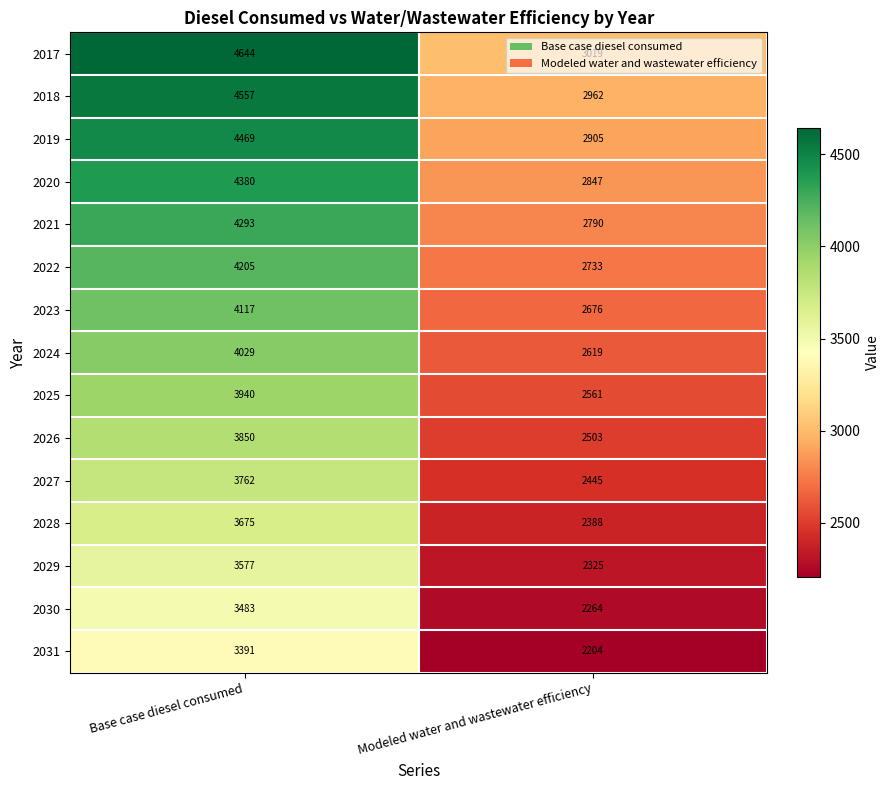

True or false: 2029 has a value of 3577 at Base case diesel consumed.

True